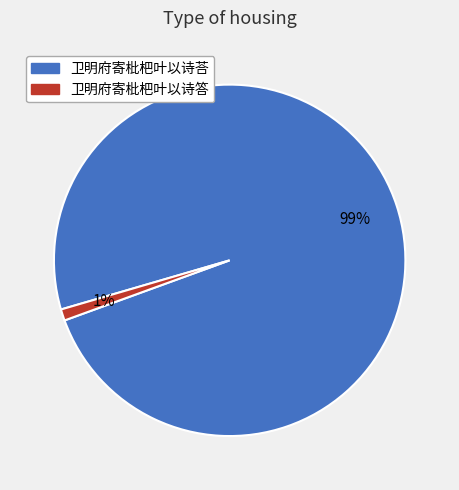

Between 卫明府寄枇杷叶以诗荅 and 卫明府寄枇杷叶以诗答, which is larger?

卫明府寄枇杷叶以诗荅